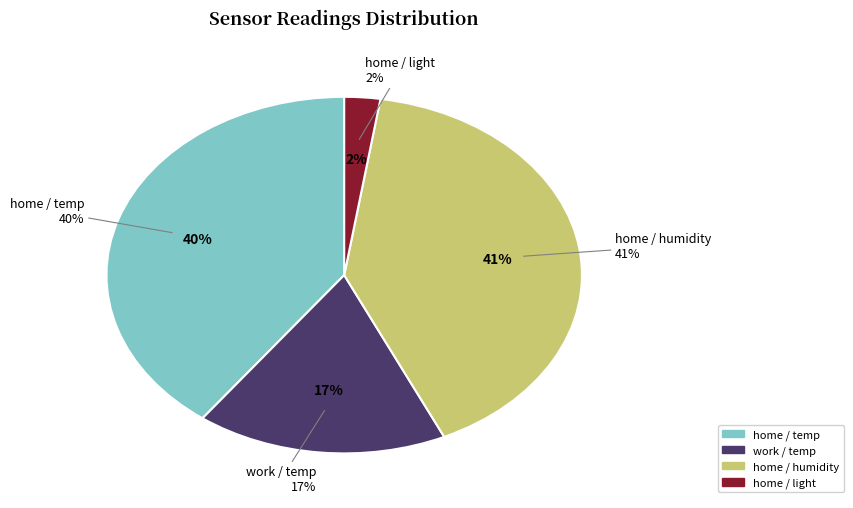

Does home / humidity account for over 50% of the chart?

No